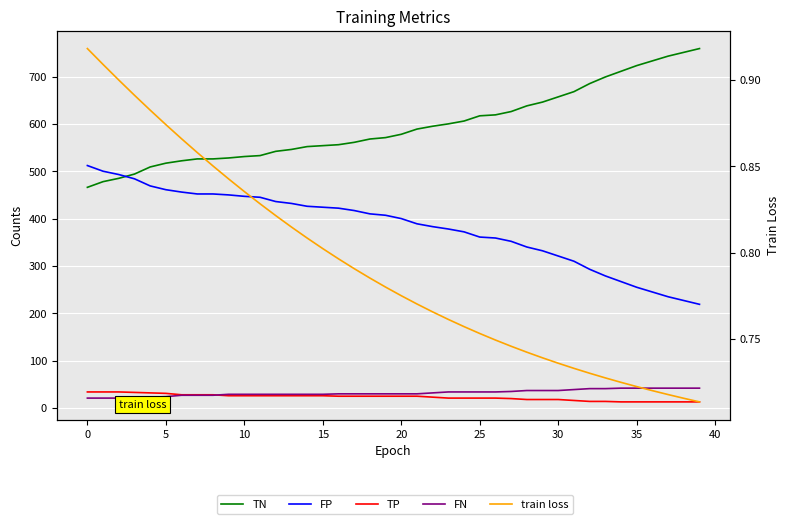

What is the maximum value shown in the chart?

759.0